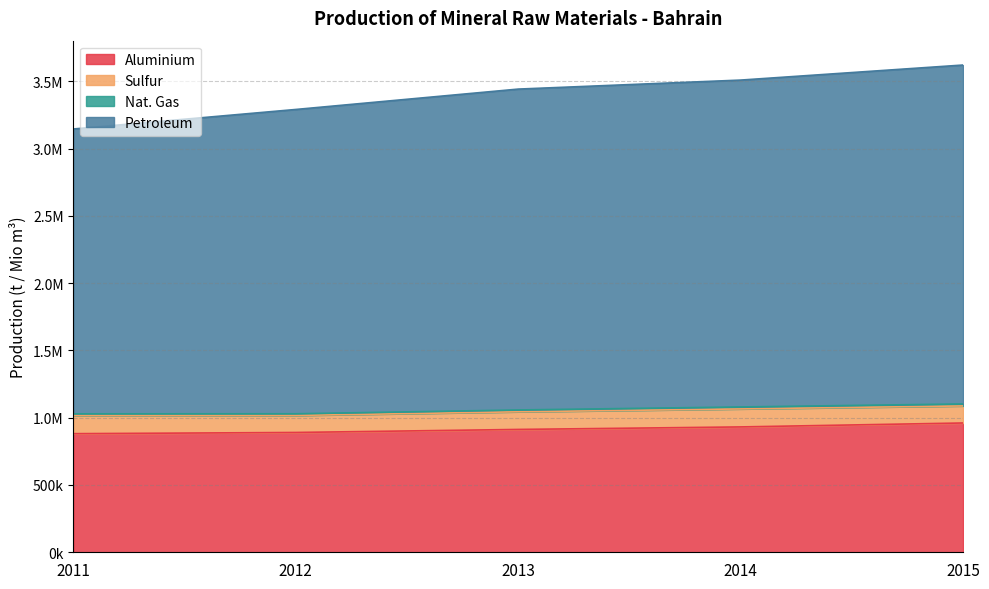

Does the chart have visible grid lines?

Yes